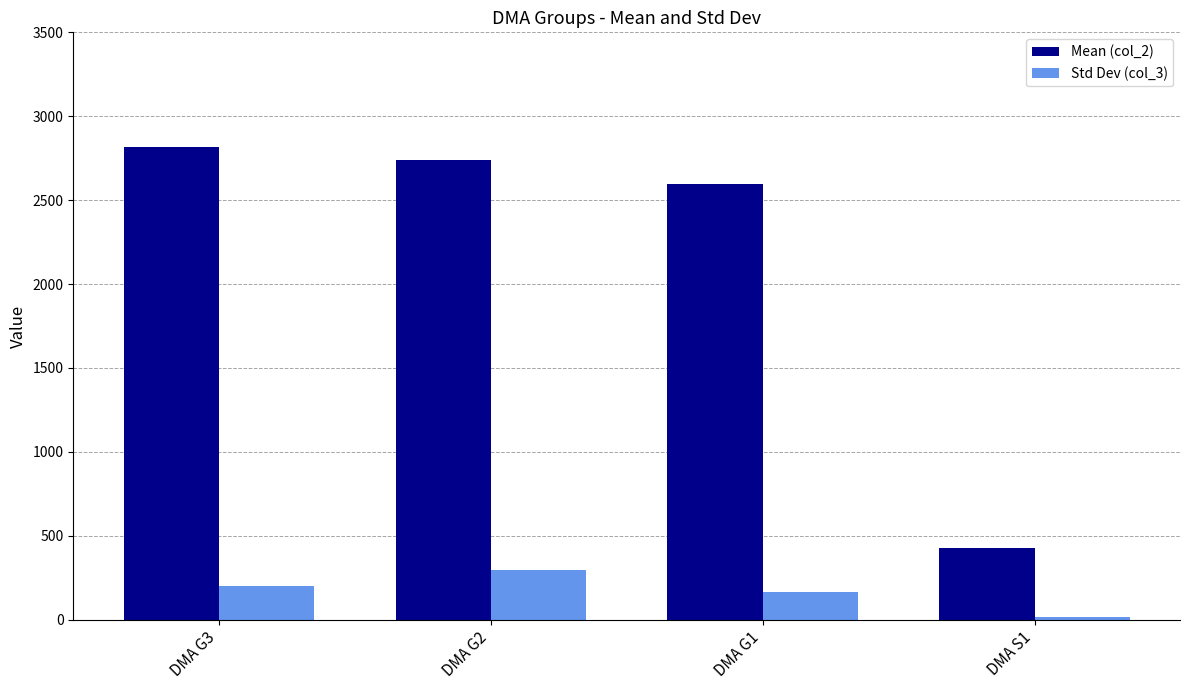

What is the difference between the highest and lowest values at DMA G1?

2430.6